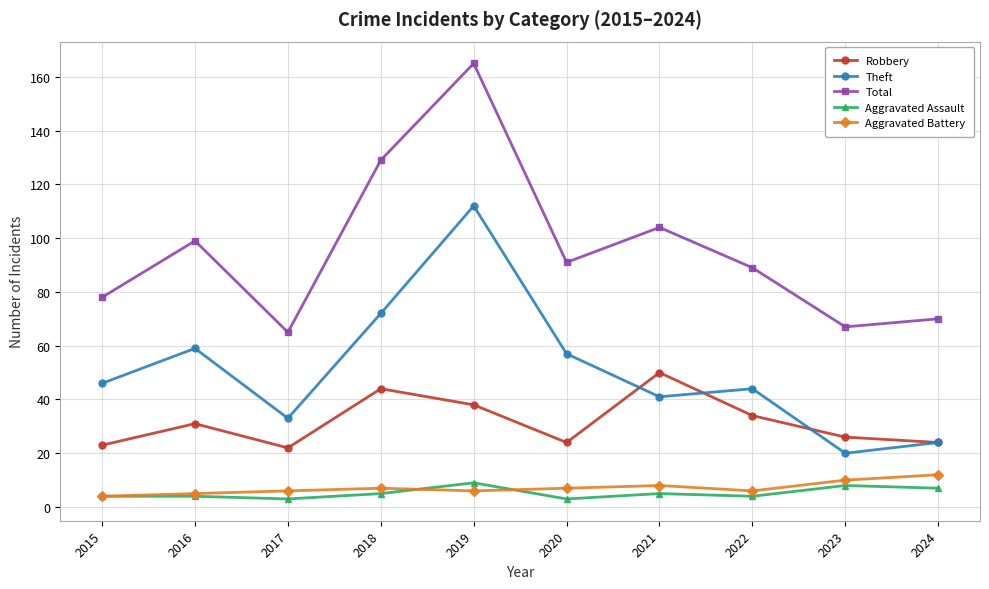

True or false: Theft and Aggravated Assault intersect in this chart.

False